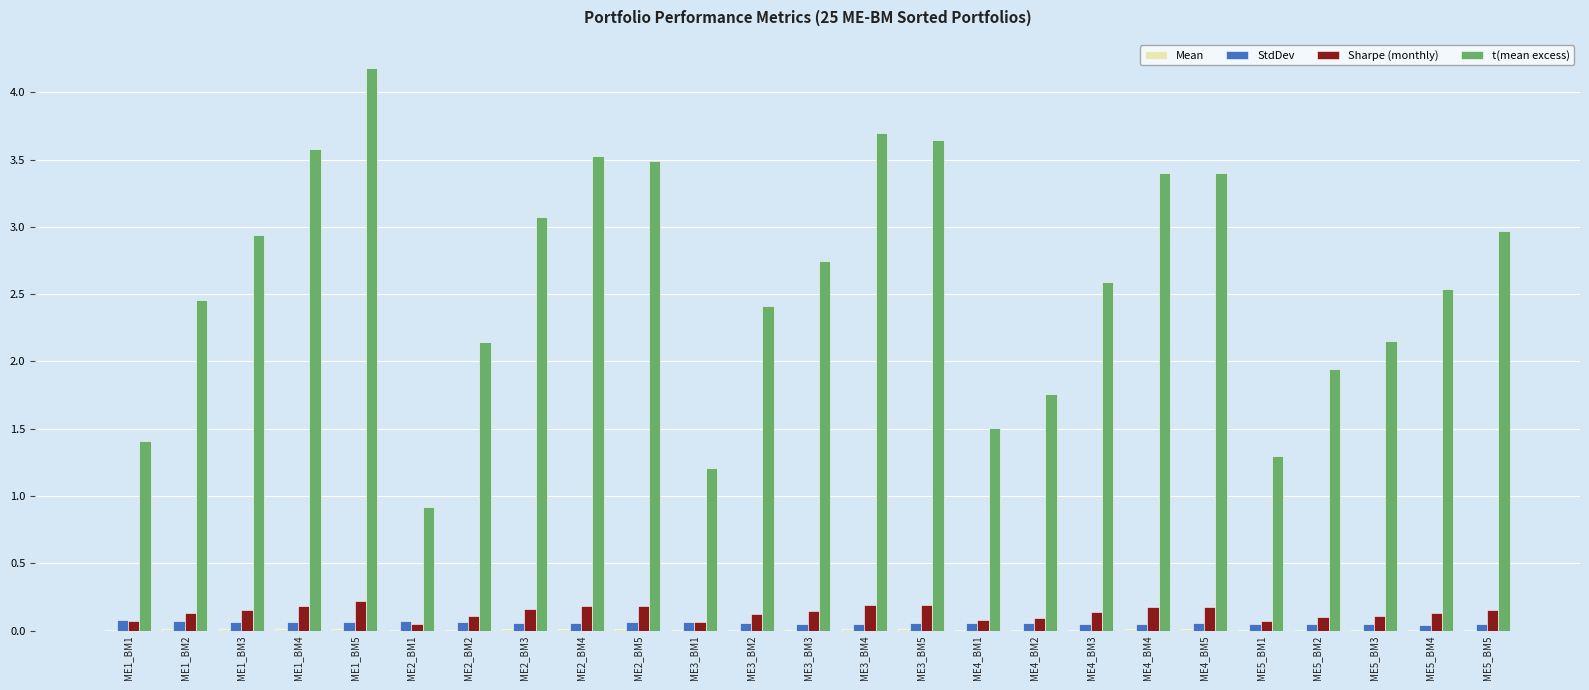

The Sharpe (monthly) series shows 0.1 at ME3_BM1. True or false?

True